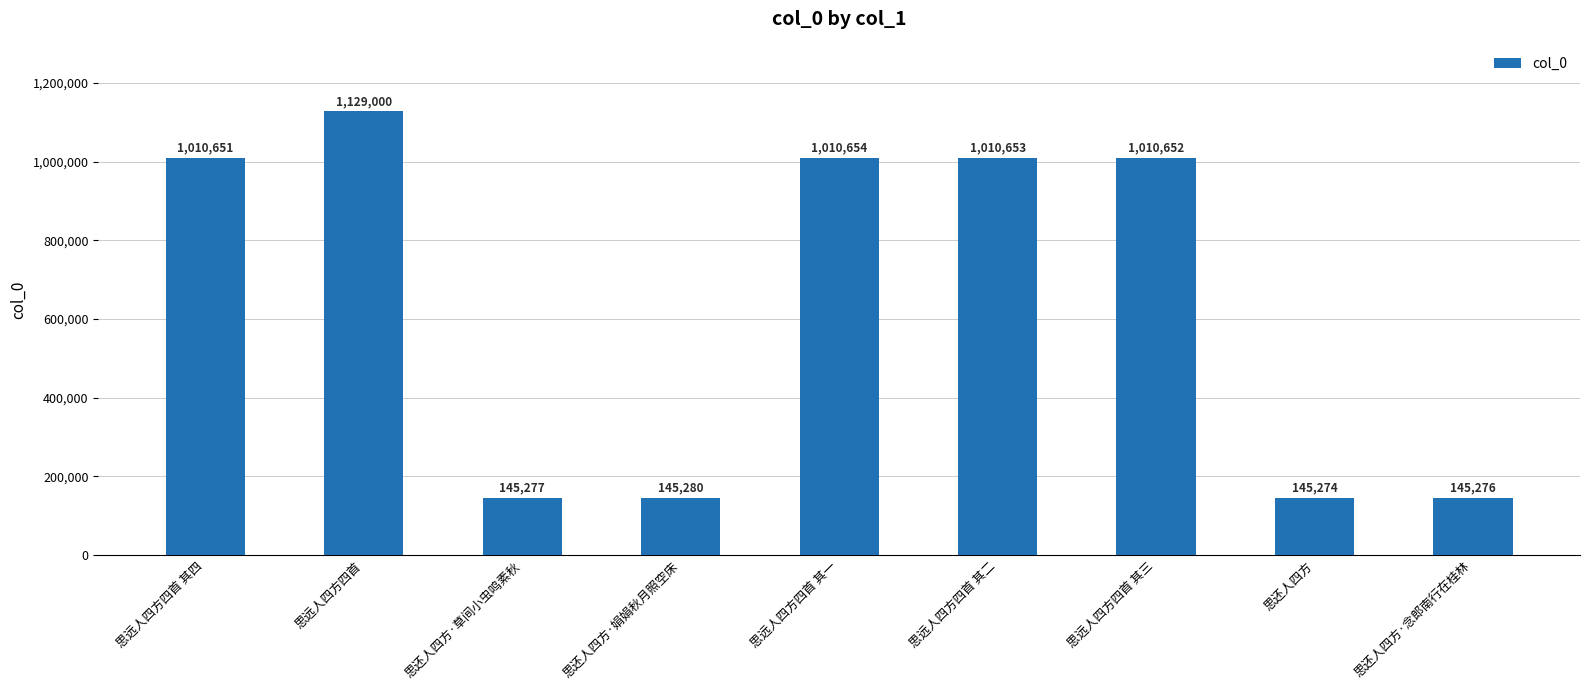

Is it true that the value at 思远人四方四首 其三 is 1010652?

True